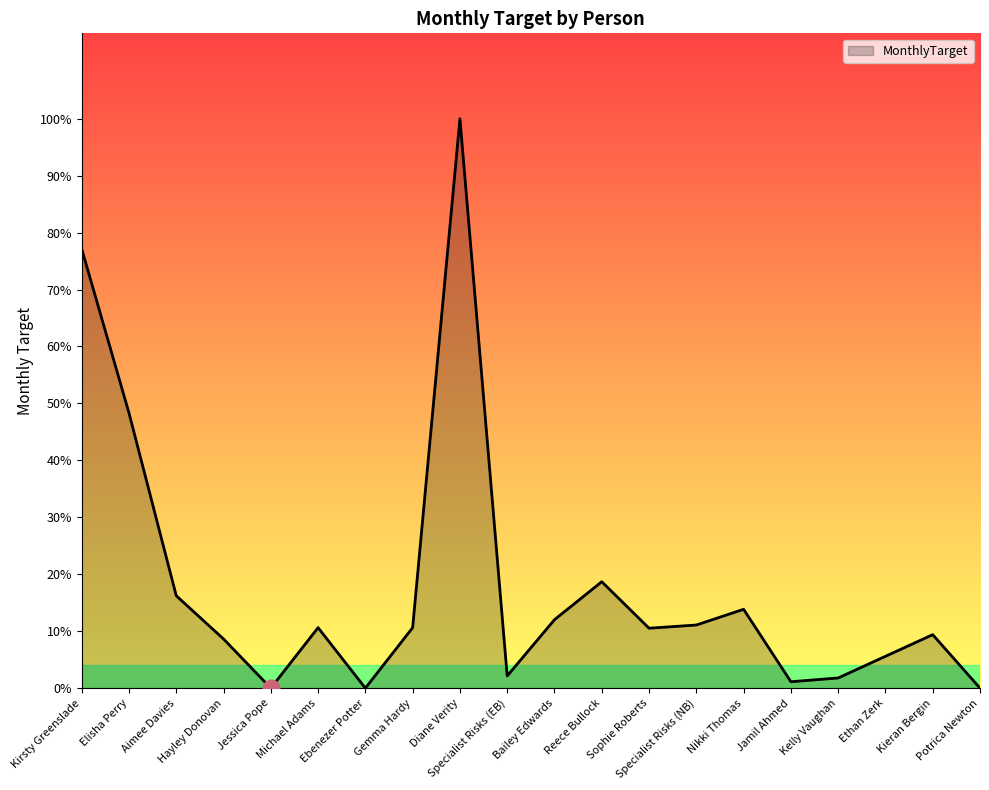

The chart shows a value of 15132.9 at Kieran Bergin. True or false?

False